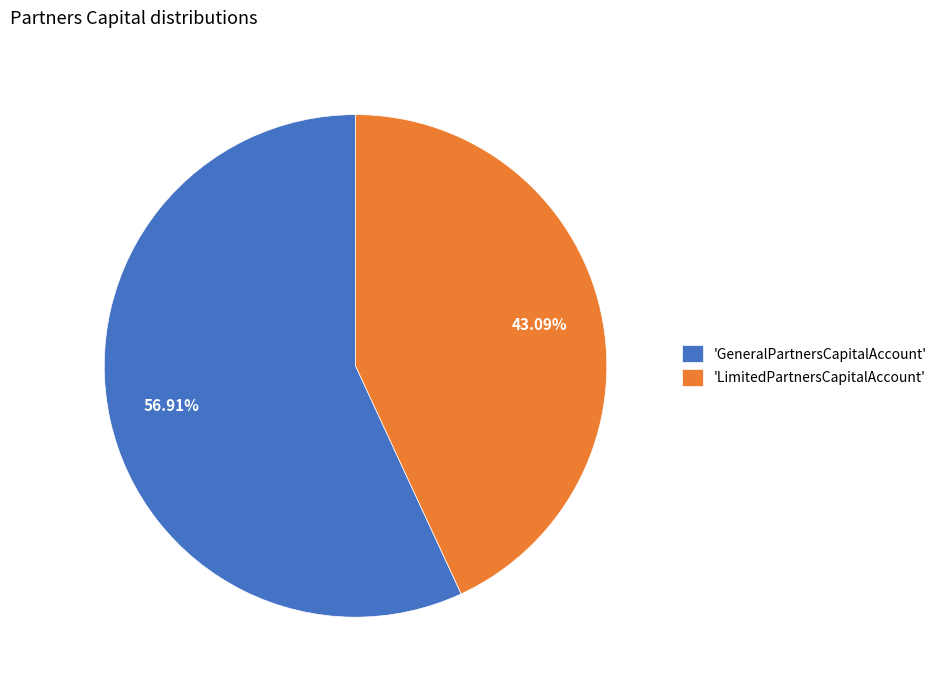

How many slices are in this pie chart?

2